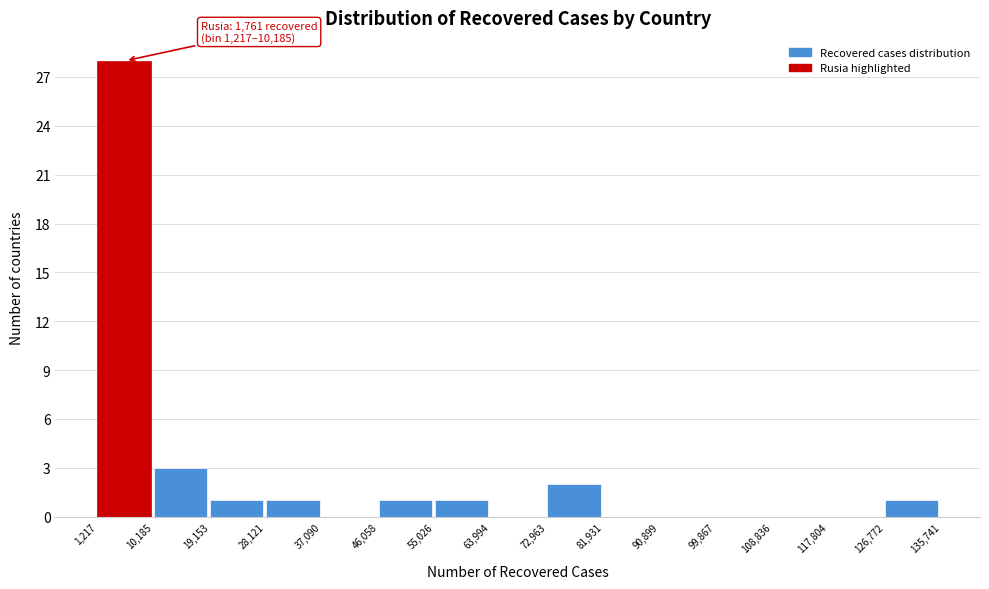

Which range on the x-axis has the tallest bar?

1,217 to 10,185